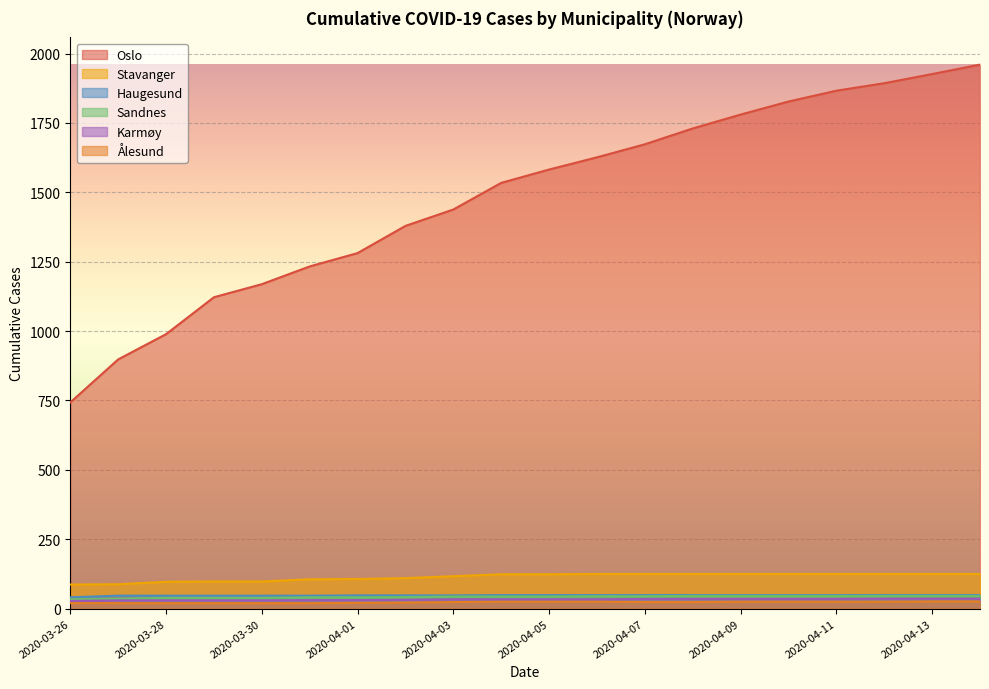

What is the total value across all series at 2020-04-12?

2174